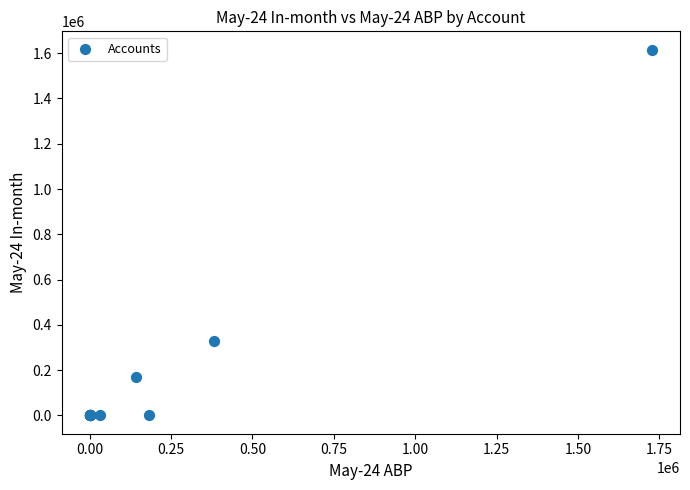

What Y value in the scatter plot is closest to 807905?

329267.4